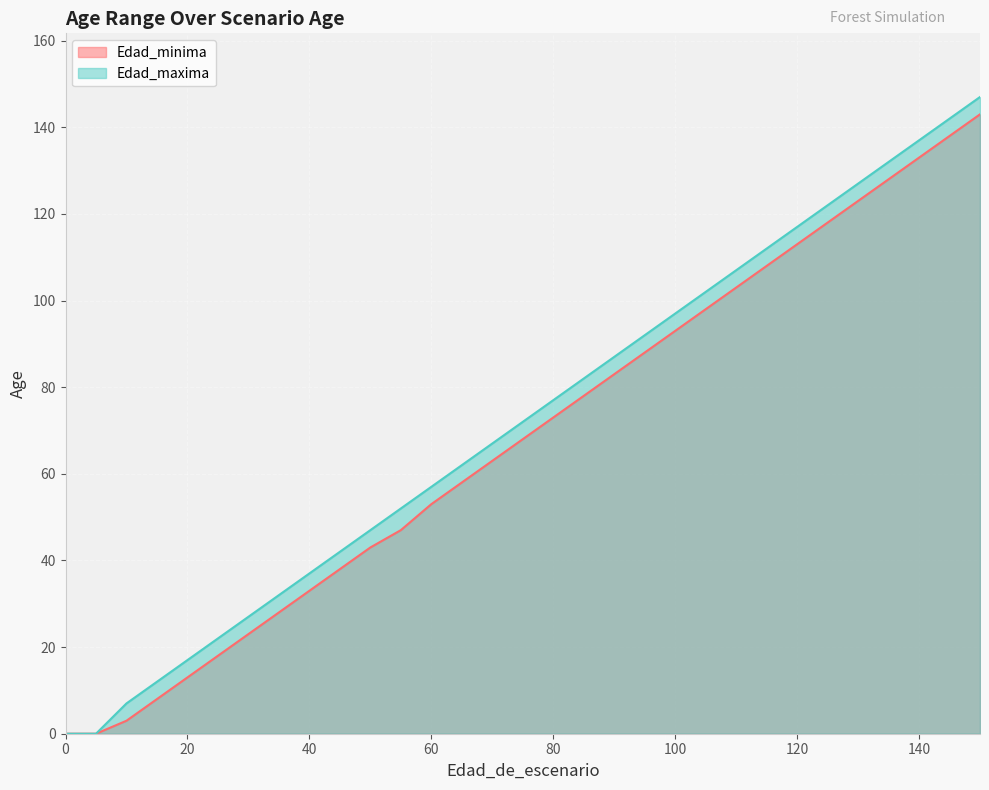

At 100, list the series in order from largest to smallest.

Edad_maxima, Edad_minima